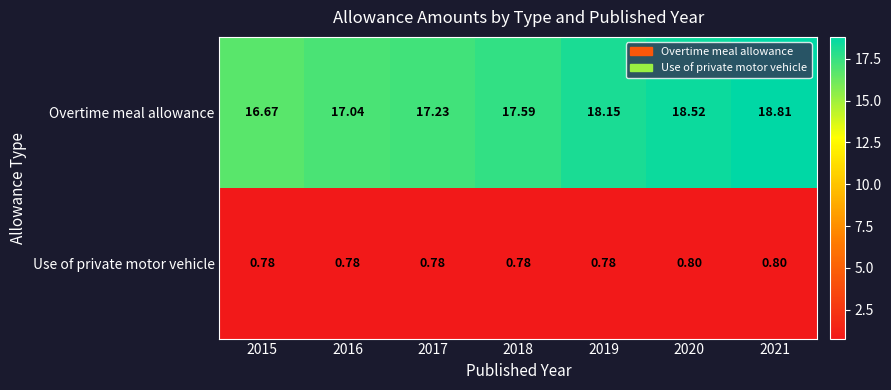

List the series in order of their overall mean, lowest first.

Use of private motor vehicle, Overtime meal allowance